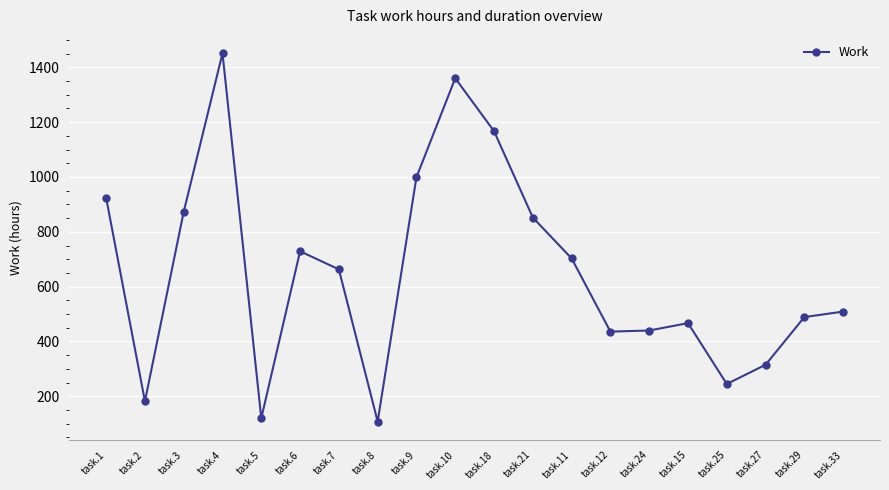

What is the difference between the second highest and minimum values?

1252